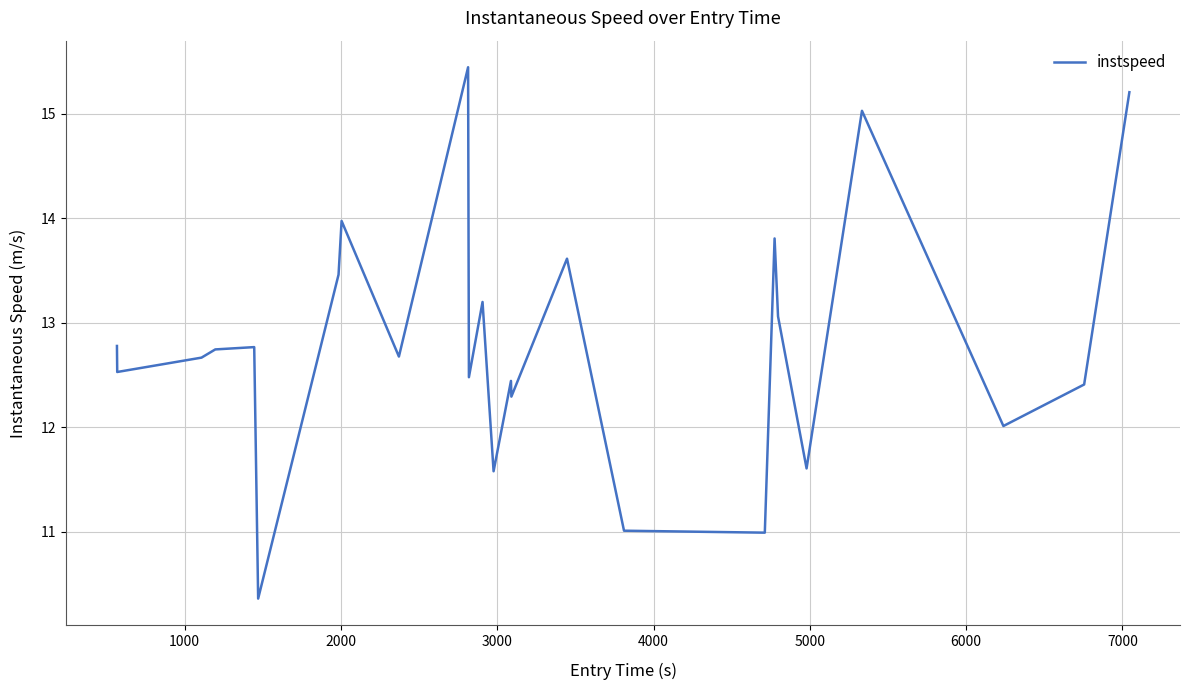

What is the smallest value displayed?

10.4